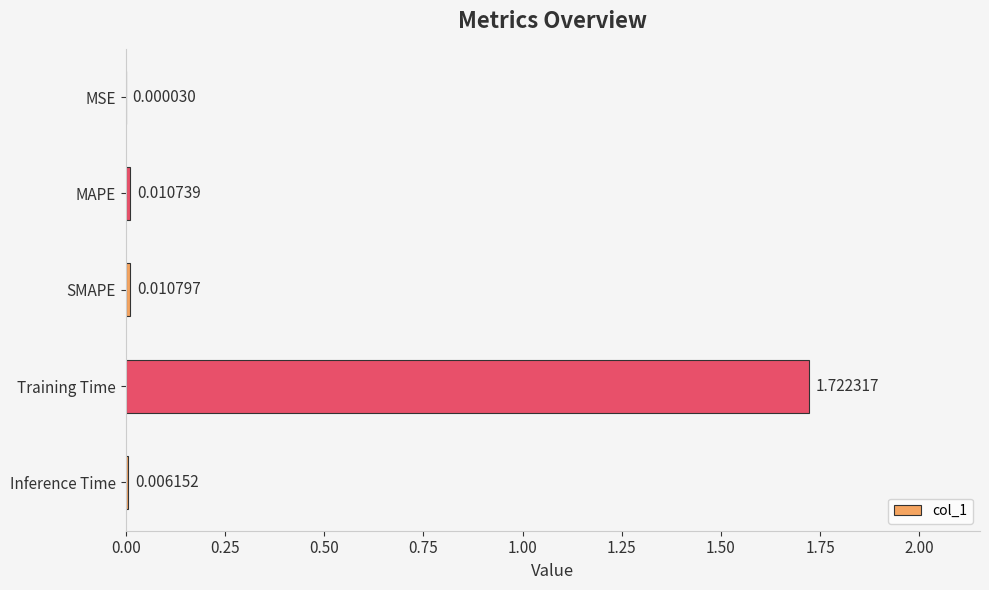

At which label is the value closest to 0?

MSE